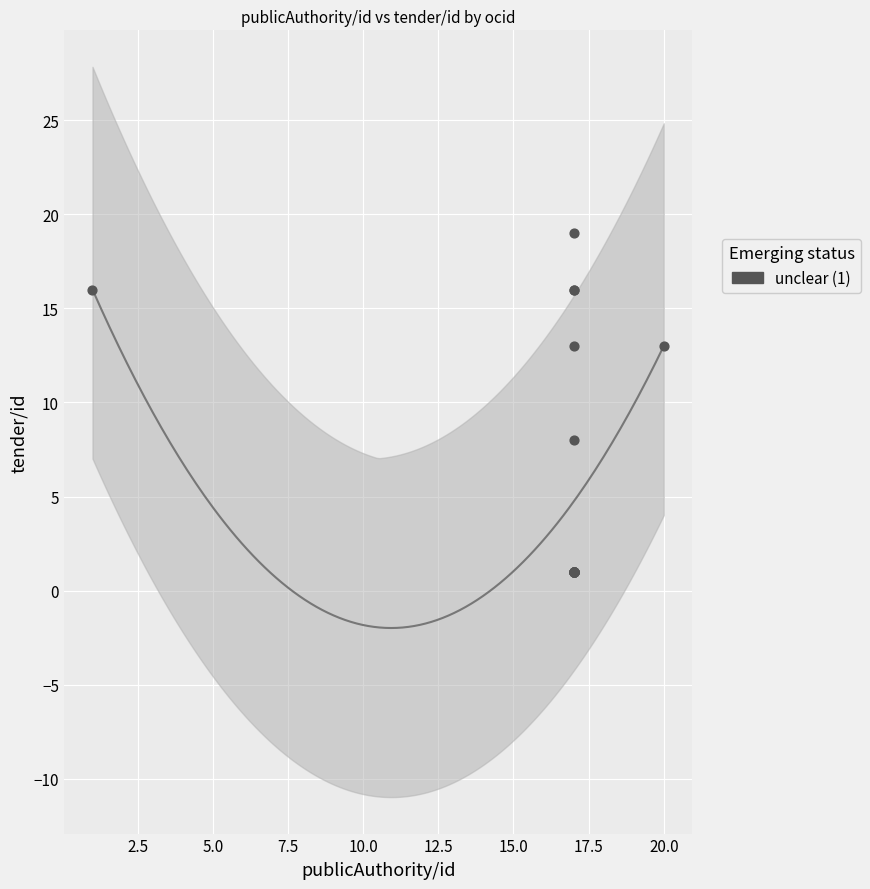

What Y value in the scatter plot is closest to 10?

8